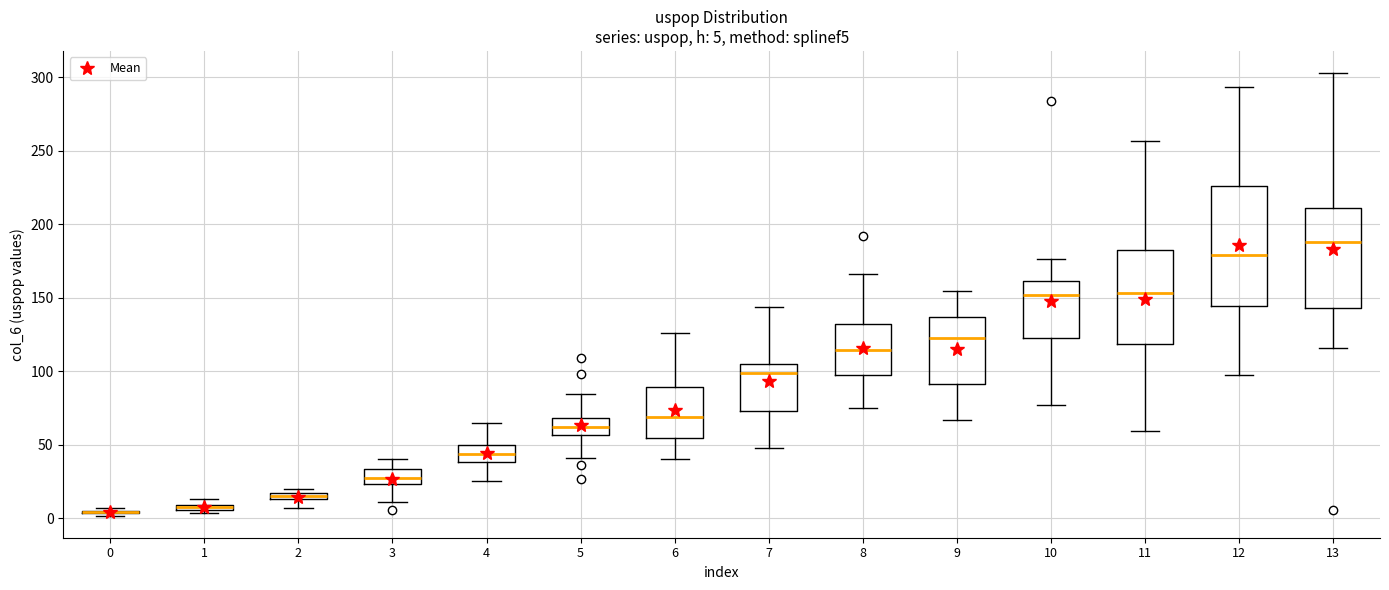

Which box is the tallest, from its lower edge to its upper edge?

12